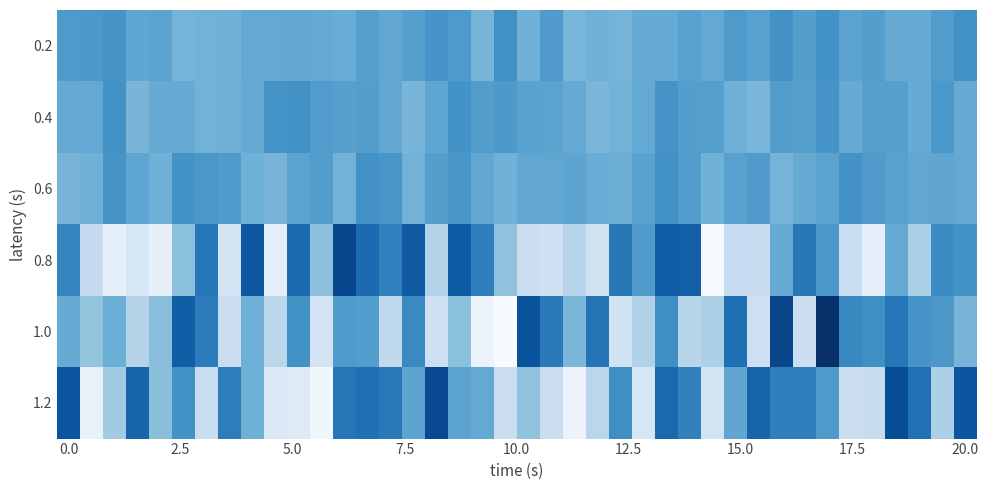

Reading left to right, list all the values displayed in this chart.

0.2: 5.0	5.4	5.9	3.0	3.3	0.5	0.7	1.2	2.4	2.4	2.5	2.2	1.8	3.8	2.7	4.1	5.7	5.0	0.4	6.5	0.9	4.7	0.1	1.2	0.6	1.9	1.9	3.6	2.4	5.0	3.8	6.4	4.2	6.2	3.2	4.3	2.1	2.3	4.3	6.3
0.4: 2.2	2.3	6.2	0.2	2.1	2.1	0.7	1.2	2.0	6.1	6.5	4.5	3.9	4.3	2.6	0.2	3.0	6.3	4.3	5.1	3.6	3.5	2.1	0.1	0.7	2.4	5.9	4.2	4.1	1.2	0.1	4.4	4.0	5.7	2.2	3.9	4.1	2.0	5.5	2.0
0.6: 0.4	1.1	5.8	2.9	1.2	6.1	5.4	4.9	1.1	0.4	3.5	4.4	0.6	6.4	5.6	0.7	4.3	5.6	2.6	1.0	2.7	2.7	3.2	1.8	1.5	3.5	6.4	4.3	1.0	3.7	4.7	0.6	2.2	3.4	6.2	4.7	3.7	2.7	2.8	2.4
0.8: 8.1	-8.1	-14.7	-11.9	-14.9	-1.6	10.4	-10.7	15.0	-14.1	12.1	-2.0	17.6	12.2	9.0	14.8	-5.7	14.6	9.3	-2.0	-9.2	-10.0	-6.5	-10.3	10.2	5.0	14.3	14.0	-17.6	-8.3	-8.6	2.1	10.1	5.4	-9.0	-14.6	2.3	-5.0	7.2	6.3
1.0: 2.0	-2.3	1.5	-6.4	-1.3	14.1	9.6	-9.4	1.2	-6.8	6.3	-10.9	5.1	4.3	-7.6	7.6	-9.7	-1.6	-15.9	-18.1	15.9	9.9	-0.1	10.8	-10.7	-5.5	6.9	-6.7	-5.1	11.4	-10.0	17.8	-9.6	21.1	7.7	6.7	10.5	5.7	5.2	0.4
1.2: 15.5	-15.1	-3.8	13.2	-1.4	6.4	-9.1	9.4	1.2	-12.6	-13.2	-16.7	10.6	11.5	10.0	3.1	17.3	3.3	2.4	-9.2	-2.1	-9.3	-15.8	-6.8	6.9	-11.8	12.6	8.8	-10.8	2.8	13.3	9.1	9.3	5.1	-9.3	-8.7	16.7	11.3	-5.1	15.4